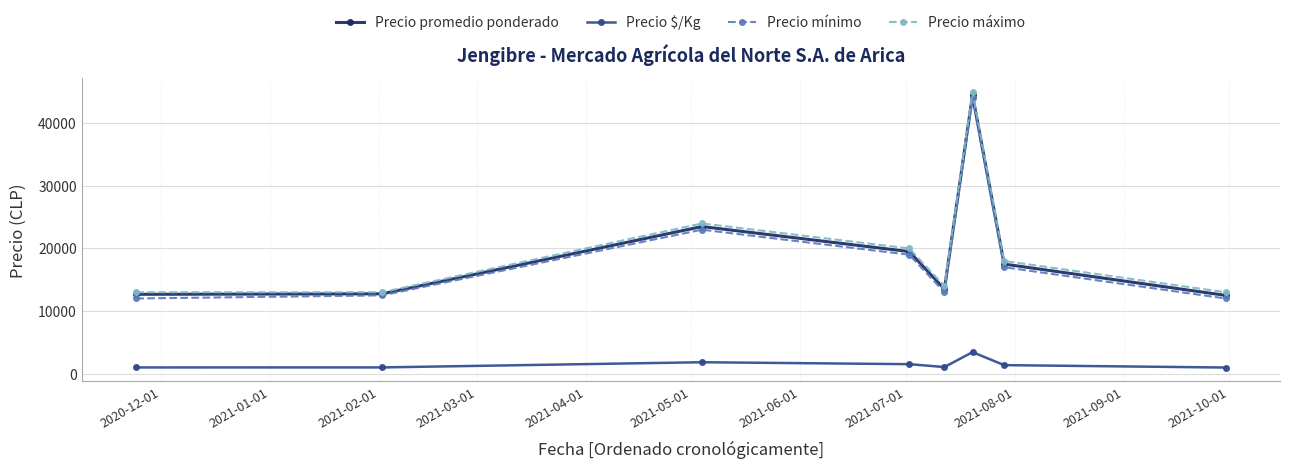

What is the minimum value for Precio máximo?

13000